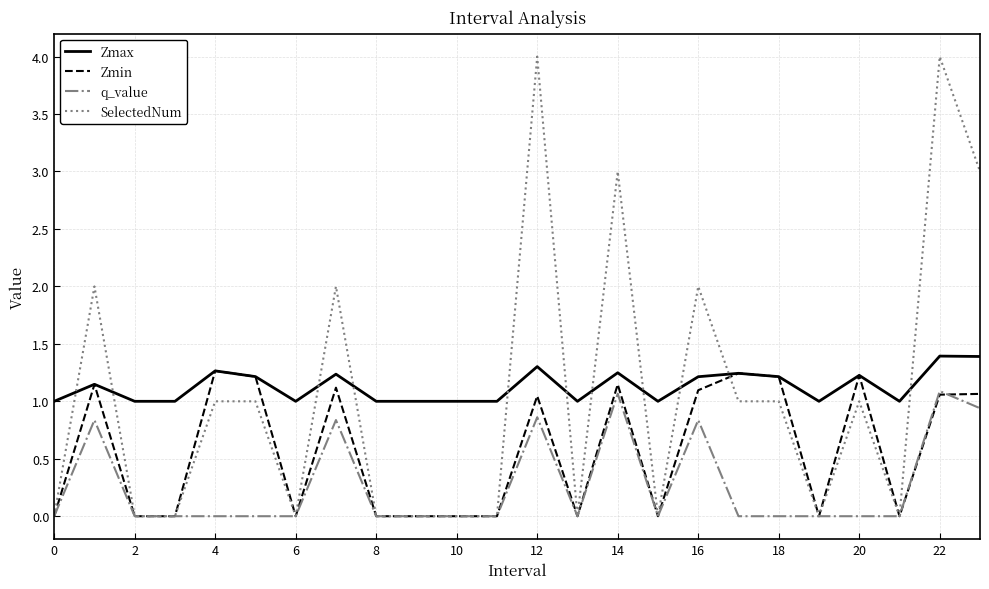

True or false: Zmax and q_value intersect in this chart.

False